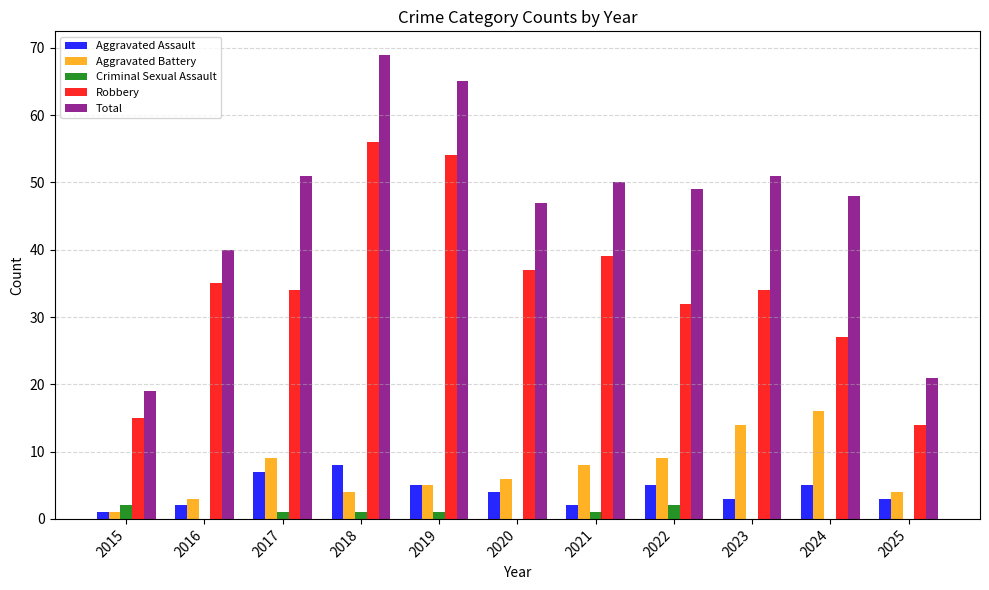

The value of Total at 2019 is 65. True or false?

True